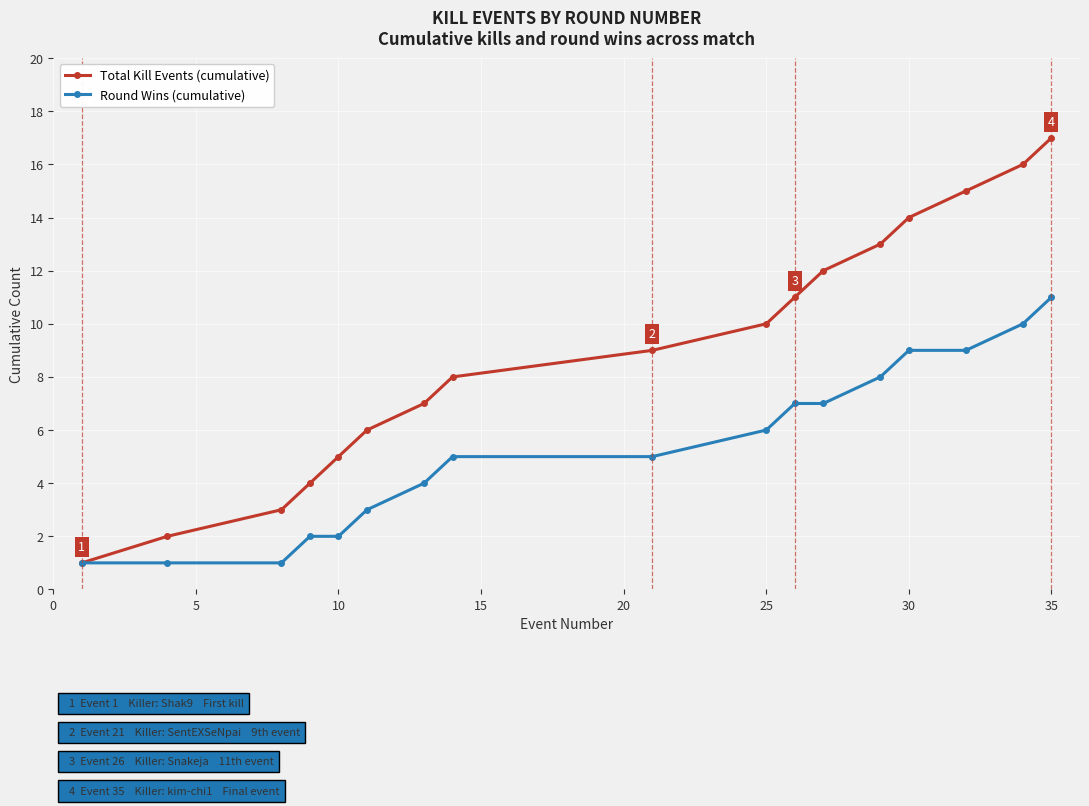

Which series has the largest total across all categories?

Total Kill Events (cumulative)